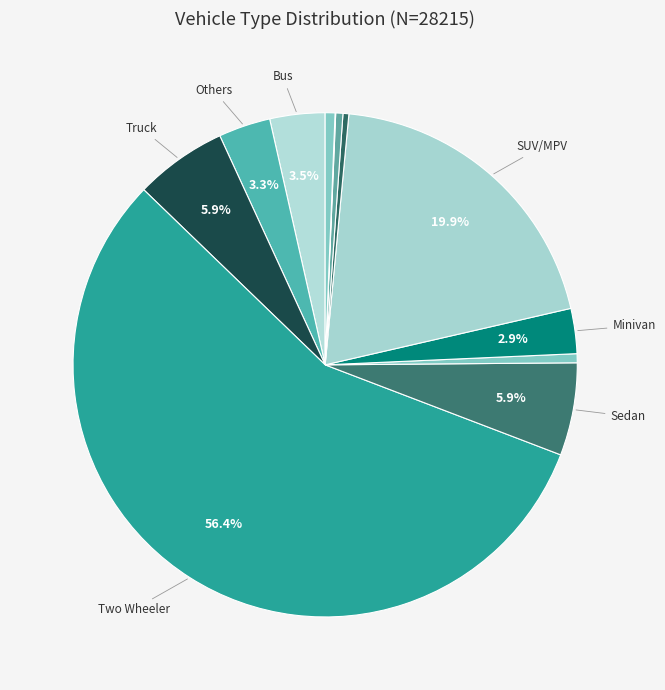

Which slice represents more than half of the pie?

Two Wheeler